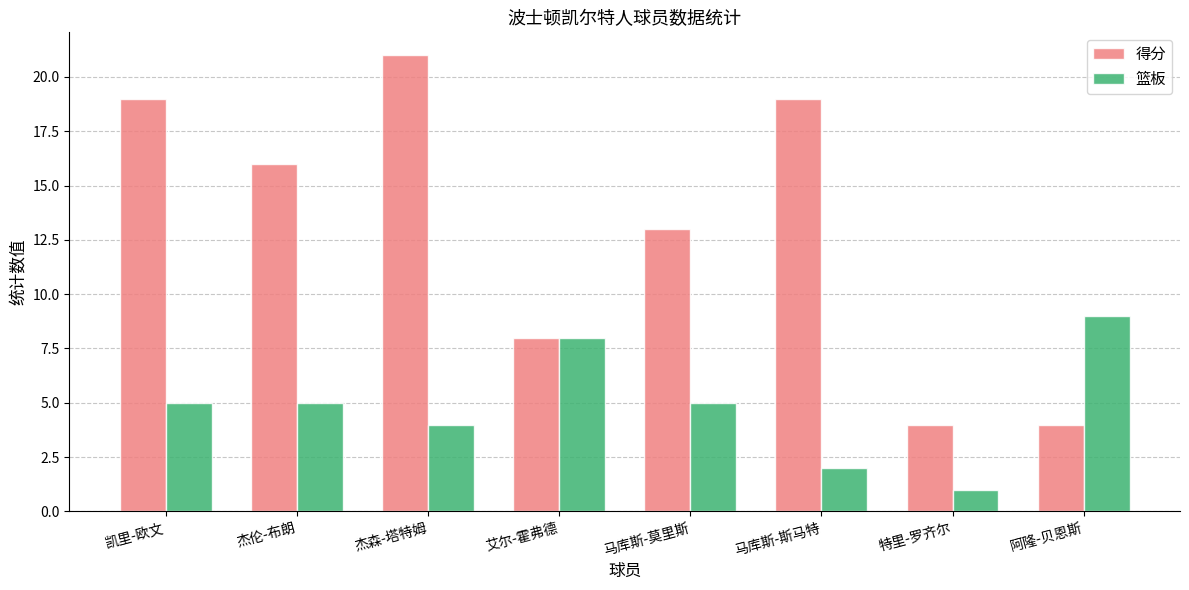

What is the smallest value displayed?

1